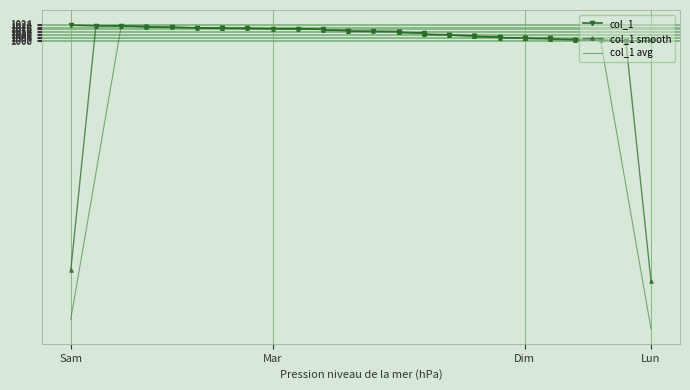

How many lines are shown in the chart?

3